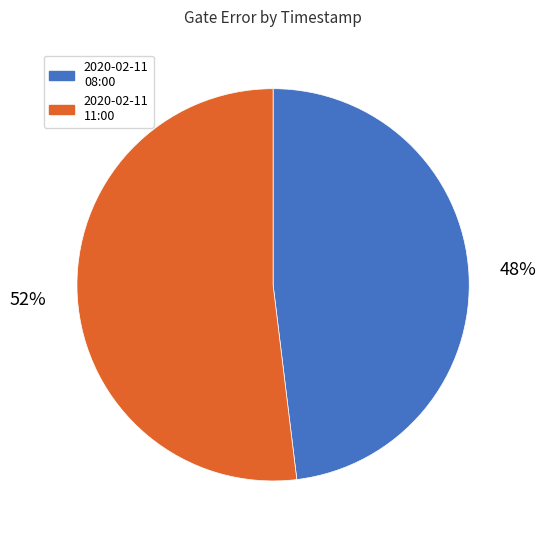

To the nearest percent, what is the average slice percentage?

50%